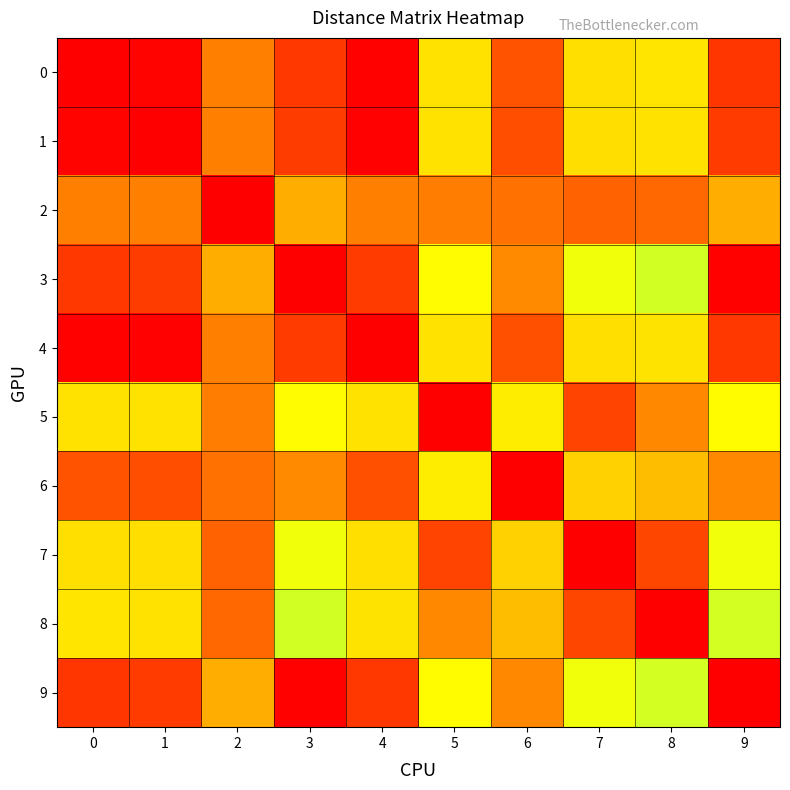

List the series in order of their peak value, highest first.

3, 8, 9, 7, 5, 6, 0, 4, 1, 2